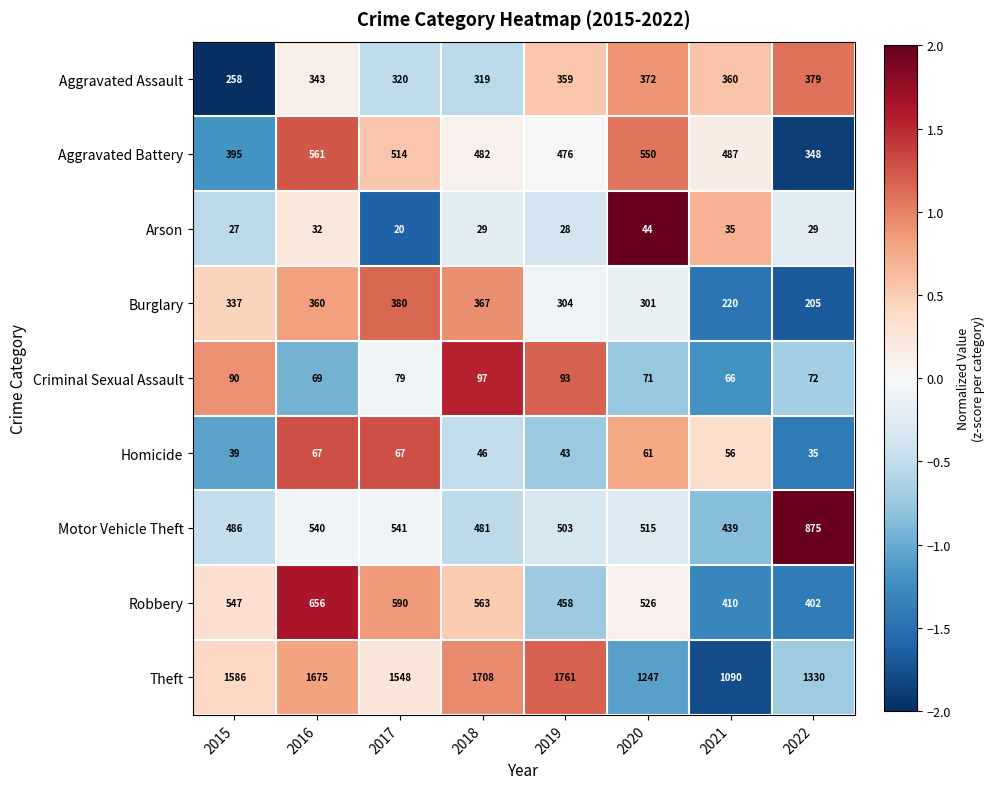

What is the minimum value shown in the chart?

20